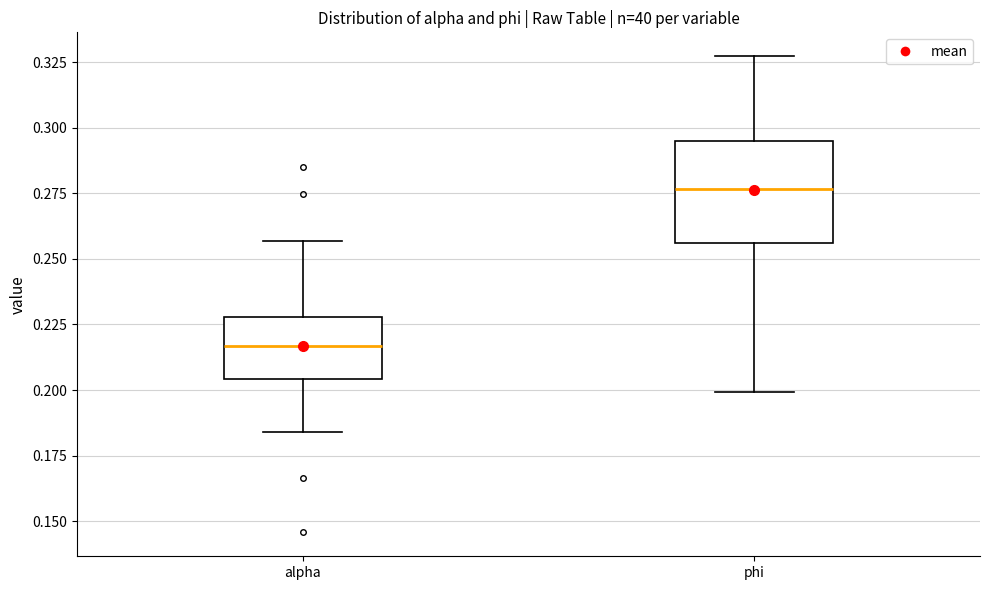

Which box is the tallest, from its lower edge to its upper edge?

phi